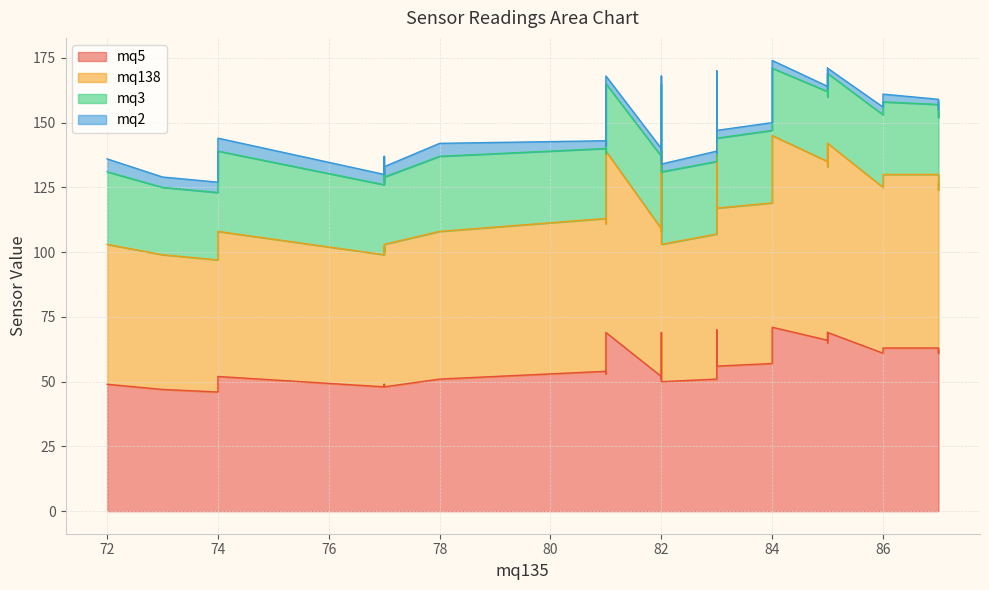

What is the sum of all mq3 values?

1094